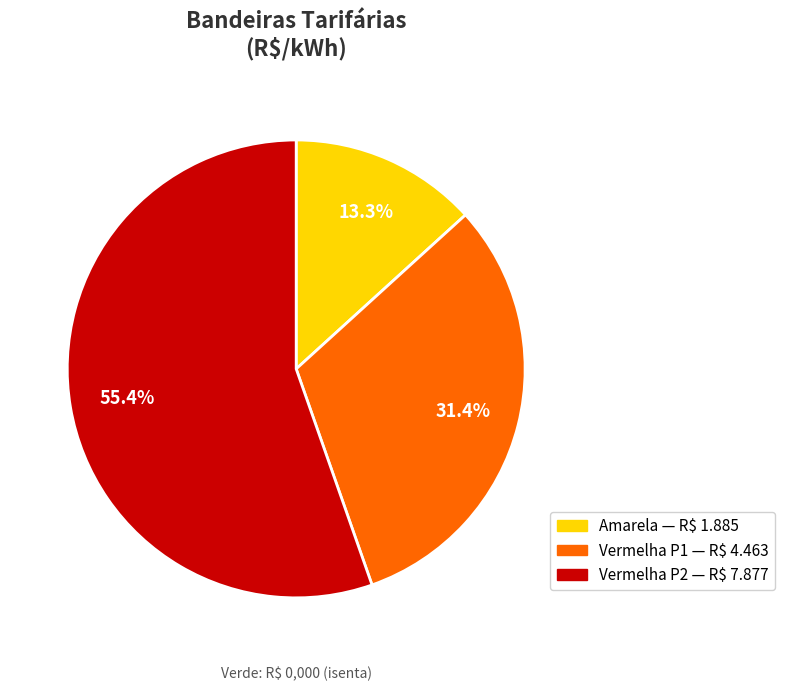

How many segments does this pie chart have?

3